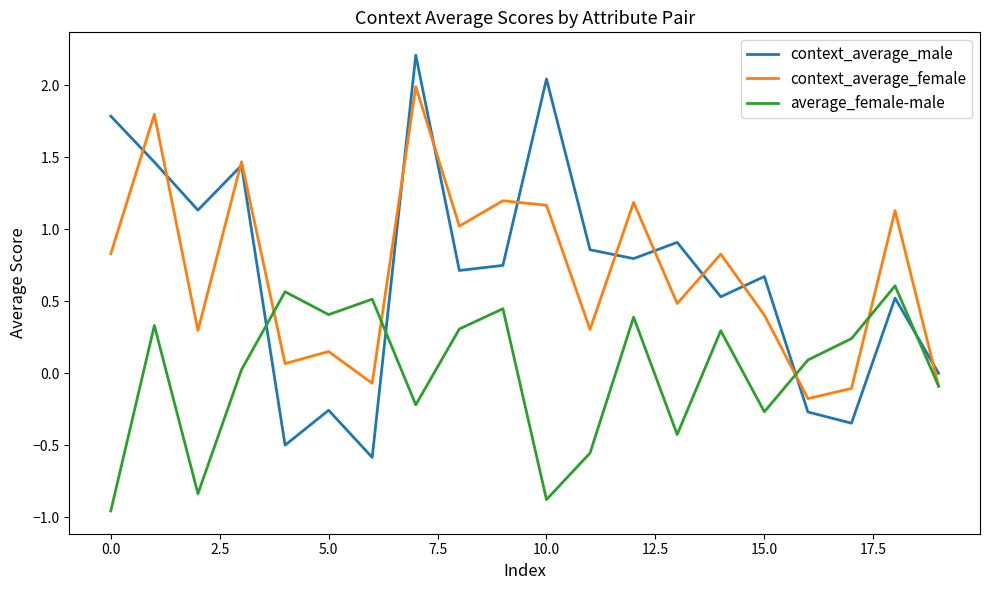

List the series in order of their peak value, lowest first.

average_female-male, context_average_female, context_average_male